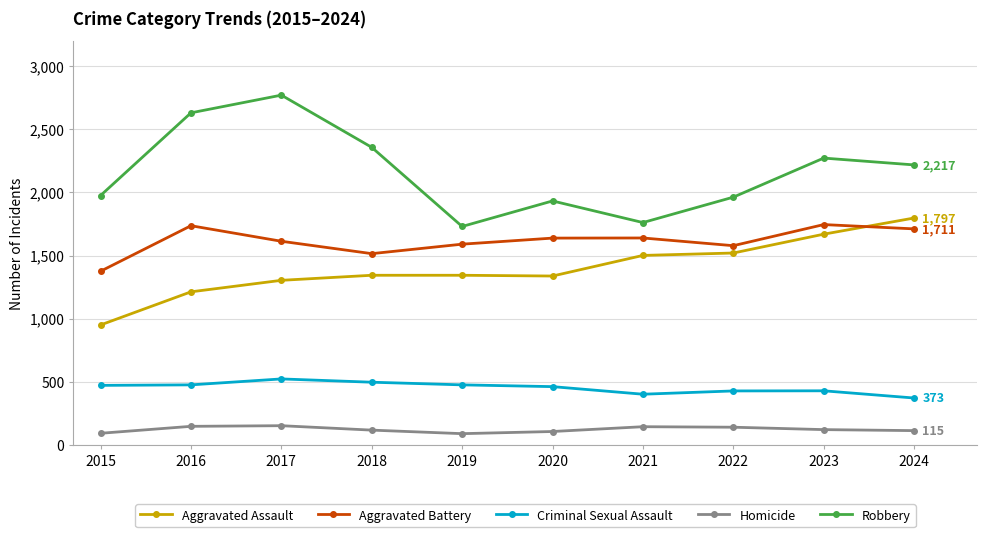

How many values in the Criminal Sexual Assault series are below 473?

5